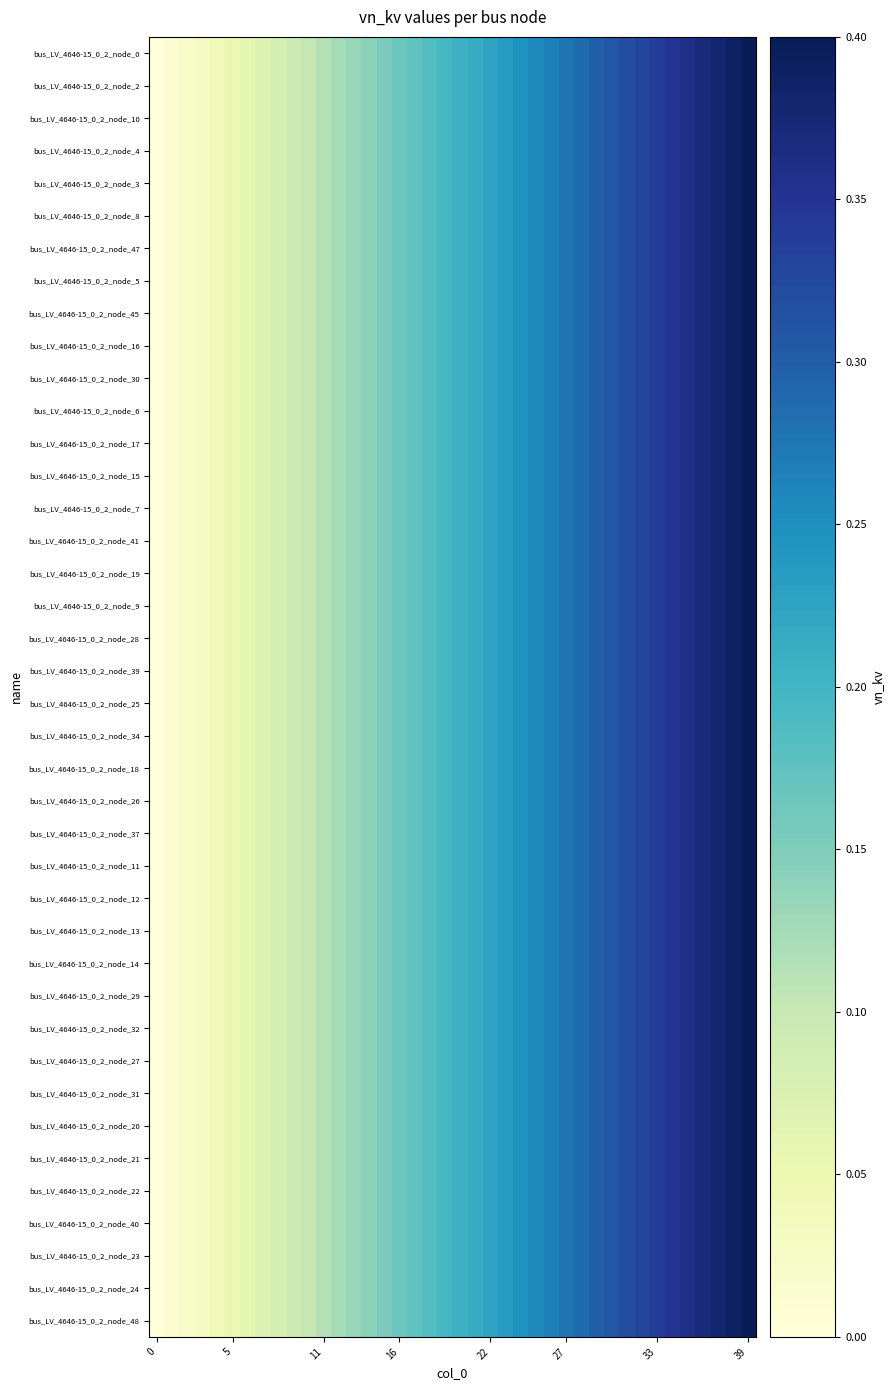

Reading left to right, what are all the values shown in this chart?

bus_LV_4646-15_0_2_node_0: 0.0	0.0	0.0	0.0	0.0	0.1	0.1	0.1	0.1	0.1	0.1	0.1	0.1	0.1	0.1	0.2	0.2	0.2	0.2	0.2	0.2	0.2	0.2	0.2	0.2	0.3	0.3	0.3	0.3	0.3	0.3	0.3	0.3	0.3	0.3	0.4	0.4	0.4	0.4	0.4
bus_LV_4646-15_0_2_node_2: 0.0	0.0	0.0	0.0	0.0	0.1	0.1	0.1	0.1	0.1	0.1	0.1	0.1	0.1	0.1	0.2	0.2	0.2	0.2	0.2	0.2	0.2	0.2	0.2	0.2	0.3	0.3	0.3	0.3	0.3	0.3	0.3	0.3	0.3	0.3	0.4	0.4	0.4	0.4	0.4
bus_LV_4646-15_0_2_node_10: 0.0	0.0	0.0	0.0	0.0	0.1	0.1	0.1	0.1	0.1	0.1	0.1	0.1	0.1	0.1	0.2	0.2	0.2	0.2	0.2	0.2	0.2	0.2	0.2	0.2	0.3	0.3	0.3	0.3	0.3	0.3	0.3	0.3	0.3	0.3	0.4	0.4	0.4	0.4	0.4
bus_LV_4646-15_0_2_node_4: 0.0	0.0	0.0	0.0	0.0	0.1	0.1	0.1	0.1	0.1	0.1	0.1	0.1	0.1	0.1	0.2	0.2	0.2	0.2	0.2	0.2	0.2	0.2	0.2	0.2	0.3	0.3	0.3	0.3	0.3	0.3	0.3	0.3	0.3	0.3	0.4	0.4	0.4	0.4	0.4
bus_LV_4646-15_0_2_node_3: 0.0	0.0	0.0	0.0	0.0	0.1	0.1	0.1	0.1	0.1	0.1	0.1	0.1	0.1	0.1	0.2	0.2	0.2	0.2	0.2	0.2	0.2	0.2	0.2	0.2	0.3	0.3	0.3	0.3	0.3	0.3	0.3	0.3	0.3	0.3	0.4	0.4	0.4	0.4	0.4
bus_LV_4646-15_0_2_node_8: 0.0	0.0	0.0	0.0	0.0	0.1	0.1	0.1	0.1	0.1	0.1	0.1	0.1	0.1	0.1	0.2	0.2	0.2	0.2	0.2	0.2	0.2	0.2	0.2	0.2	0.3	0.3	0.3	0.3	0.3	0.3	0.3	0.3	0.3	0.3	0.4	0.4	0.4	0.4	0.4
bus_LV_4646-15_0_2_node_47: 0.0	0.0	0.0	0.0	0.0	0.1	0.1	0.1	0.1	0.1	0.1	0.1	0.1	0.1	0.1	0.2	0.2	0.2	0.2	0.2	0.2	0.2	0.2	0.2	0.2	0.3	0.3	0.3	0.3	0.3	0.3	0.3	0.3	0.3	0.3	0.4	0.4	0.4	0.4	0.4
bus_LV_4646-15_0_2_node_5: 0.0	0.0	0.0	0.0	0.0	0.1	0.1	0.1	0.1	0.1	0.1	0.1	0.1	0.1	0.1	0.2	0.2	0.2	0.2	0.2	0.2	0.2	0.2	0.2	0.2	0.3	0.3	0.3	0.3	0.3	0.3	0.3	0.3	0.3	0.3	0.4	0.4	0.4	0.4	0.4
bus_LV_4646-15_0_2_node_45: 0.0	0.0	0.0	0.0	0.0	0.1	0.1	0.1	0.1	0.1	0.1	0.1	0.1	0.1	0.1	0.2	0.2	0.2	0.2	0.2	0.2	0.2	0.2	0.2	0.2	0.3	0.3	0.3	0.3	0.3	0.3	0.3	0.3	0.3	0.3	0.4	0.4	0.4	0.4	0.4
bus_LV_4646-15_0_2_node_16: 0.0	0.0	0.0	0.0	0.0	0.1	0.1	0.1	0.1	0.1	0.1	0.1	0.1	0.1	0.1	0.2	0.2	0.2	0.2	0.2	0.2	0.2	0.2	0.2	0.2	0.3	0.3	0.3	0.3	0.3	0.3	0.3	0.3	0.3	0.3	0.4	0.4	0.4	0.4	0.4
bus_LV_4646-15_0_2_node_30: 0.0	0.0	0.0	0.0	0.0	0.1	0.1	0.1	0.1	0.1	0.1	0.1	0.1	0.1	0.1	0.2	0.2	0.2	0.2	0.2	0.2	0.2	0.2	0.2	0.2	0.3	0.3	0.3	0.3	0.3	0.3	0.3	0.3	0.3	0.3	0.4	0.4	0.4	0.4	0.4
bus_LV_4646-15_0_2_node_6: 0.0	0.0	0.0	0.0	0.0	0.1	0.1	0.1	0.1	0.1	0.1	0.1	0.1	0.1	0.1	0.2	0.2	0.2	0.2	0.2	0.2	0.2	0.2	0.2	0.2	0.3	0.3	0.3	0.3	0.3	0.3	0.3	0.3	0.3	0.3	0.4	0.4	0.4	0.4	0.4
bus_LV_4646-15_0_2_node_17: 0.0	0.0	0.0	0.0	0.0	0.1	0.1	0.1	0.1	0.1	0.1	0.1	0.1	0.1	0.1	0.2	0.2	0.2	0.2	0.2	0.2	0.2	0.2	0.2	0.2	0.3	0.3	0.3	0.3	0.3	0.3	0.3	0.3	0.3	0.3	0.4	0.4	0.4	0.4	0.4
bus_LV_4646-15_0_2_node_15: 0.0	0.0	0.0	0.0	0.0	0.1	0.1	0.1	0.1	0.1	0.1	0.1	0.1	0.1	0.1	0.2	0.2	0.2	0.2	0.2	0.2	0.2	0.2	0.2	0.2	0.3	0.3	0.3	0.3	0.3	0.3	0.3	0.3	0.3	0.3	0.4	0.4	0.4	0.4	0.4
bus_LV_4646-15_0_2_node_7: 0.0	0.0	0.0	0.0	0.0	0.1	0.1	0.1	0.1	0.1	0.1	0.1	0.1	0.1	0.1	0.2	0.2	0.2	0.2	0.2	0.2	0.2	0.2	0.2	0.2	0.3	0.3	0.3	0.3	0.3	0.3	0.3	0.3	0.3	0.3	0.4	0.4	0.4	0.4	0.4
bus_LV_4646-15_0_2_node_41: 0.0	0.0	0.0	0.0	0.0	0.1	0.1	0.1	0.1	0.1	0.1	0.1	0.1	0.1	0.1	0.2	0.2	0.2	0.2	0.2	0.2	0.2	0.2	0.2	0.2	0.3	0.3	0.3	0.3	0.3	0.3	0.3	0.3	0.3	0.3	0.4	0.4	0.4	0.4	0.4
bus_LV_4646-15_0_2_node_19: 0.0	0.0	0.0	0.0	0.0	0.1	0.1	0.1	0.1	0.1	0.1	0.1	0.1	0.1	0.1	0.2	0.2	0.2	0.2	0.2	0.2	0.2	0.2	0.2	0.2	0.3	0.3	0.3	0.3	0.3	0.3	0.3	0.3	0.3	0.3	0.4	0.4	0.4	0.4	0.4
bus_LV_4646-15_0_2_node_9: 0.0	0.0	0.0	0.0	0.0	0.1	0.1	0.1	0.1	0.1	0.1	0.1	0.1	0.1	0.1	0.2	0.2	0.2	0.2	0.2	0.2	0.2	0.2	0.2	0.2	0.3	0.3	0.3	0.3	0.3	0.3	0.3	0.3	0.3	0.3	0.4	0.4	0.4	0.4	0.4
bus_LV_4646-15_0_2_node_28: 0.0	0.0	0.0	0.0	0.0	0.1	0.1	0.1	0.1	0.1	0.1	0.1	0.1	0.1	0.1	0.2	0.2	0.2	0.2	0.2	0.2	0.2	0.2	0.2	0.2	0.3	0.3	0.3	0.3	0.3	0.3	0.3	0.3	0.3	0.3	0.4	0.4	0.4	0.4	0.4
bus_LV_4646-15_0_2_node_39: 0.0	0.0	0.0	0.0	0.0	0.1	0.1	0.1	0.1	0.1	0.1	0.1	0.1	0.1	0.1	0.2	0.2	0.2	0.2	0.2	0.2	0.2	0.2	0.2	0.2	0.3	0.3	0.3	0.3	0.3	0.3	0.3	0.3	0.3	0.3	0.4	0.4	0.4	0.4	0.4
bus_LV_4646-15_0_2_node_25: 0.0	0.0	0.0	0.0	0.0	0.1	0.1	0.1	0.1	0.1	0.1	0.1	0.1	0.1	0.1	0.2	0.2	0.2	0.2	0.2	0.2	0.2	0.2	0.2	0.2	0.3	0.3	0.3	0.3	0.3	0.3	0.3	0.3	0.3	0.3	0.4	0.4	0.4	0.4	0.4
bus_LV_4646-15_0_2_node_34: 0.0	0.0	0.0	0.0	0.0	0.1	0.1	0.1	0.1	0.1	0.1	0.1	0.1	0.1	0.1	0.2	0.2	0.2	0.2	0.2	0.2	0.2	0.2	0.2	0.2	0.3	0.3	0.3	0.3	0.3	0.3	0.3	0.3	0.3	0.3	0.4	0.4	0.4	0.4	0.4
bus_LV_4646-15_0_2_node_18: 0.0	0.0	0.0	0.0	0.0	0.1	0.1	0.1	0.1	0.1	0.1	0.1	0.1	0.1	0.1	0.2	0.2	0.2	0.2	0.2	0.2	0.2	0.2	0.2	0.2	0.3	0.3	0.3	0.3	0.3	0.3	0.3	0.3	0.3	0.3	0.4	0.4	0.4	0.4	0.4
bus_LV_4646-15_0_2_node_26: 0.0	0.0	0.0	0.0	0.0	0.1	0.1	0.1	0.1	0.1	0.1	0.1	0.1	0.1	0.1	0.2	0.2	0.2	0.2	0.2	0.2	0.2	0.2	0.2	0.2	0.3	0.3	0.3	0.3	0.3	0.3	0.3	0.3	0.3	0.3	0.4	0.4	0.4	0.4	0.4
bus_LV_4646-15_0_2_node_37: 0.0	0.0	0.0	0.0	0.0	0.1	0.1	0.1	0.1	0.1	0.1	0.1	0.1	0.1	0.1	0.2	0.2	0.2	0.2	0.2	0.2	0.2	0.2	0.2	0.2	0.3	0.3	0.3	0.3	0.3	0.3	0.3	0.3	0.3	0.3	0.4	0.4	0.4	0.4	0.4
bus_LV_4646-15_0_2_node_11: 0.0	0.0	0.0	0.0	0.0	0.1	0.1	0.1	0.1	0.1	0.1	0.1	0.1	0.1	0.1	0.2	0.2	0.2	0.2	0.2	0.2	0.2	0.2	0.2	0.2	0.3	0.3	0.3	0.3	0.3	0.3	0.3	0.3	0.3	0.3	0.4	0.4	0.4	0.4	0.4
bus_LV_4646-15_0_2_node_12: 0.0	0.0	0.0	0.0	0.0	0.1	0.1	0.1	0.1	0.1	0.1	0.1	0.1	0.1	0.1	0.2	0.2	0.2	0.2	0.2	0.2	0.2	0.2	0.2	0.2	0.3	0.3	0.3	0.3	0.3	0.3	0.3	0.3	0.3	0.3	0.4	0.4	0.4	0.4	0.4
bus_LV_4646-15_0_2_node_13: 0.0	0.0	0.0	0.0	0.0	0.1	0.1	0.1	0.1	0.1	0.1	0.1	0.1	0.1	0.1	0.2	0.2	0.2	0.2	0.2	0.2	0.2	0.2	0.2	0.2	0.3	0.3	0.3	0.3	0.3	0.3	0.3	0.3	0.3	0.3	0.4	0.4	0.4	0.4	0.4
bus_LV_4646-15_0_2_node_14: 0.0	0.0	0.0	0.0	0.0	0.1	0.1	0.1	0.1	0.1	0.1	0.1	0.1	0.1	0.1	0.2	0.2	0.2	0.2	0.2	0.2	0.2	0.2	0.2	0.2	0.3	0.3	0.3	0.3	0.3	0.3	0.3	0.3	0.3	0.3	0.4	0.4	0.4	0.4	0.4
bus_LV_4646-15_0_2_node_29: 0.0	0.0	0.0	0.0	0.0	0.1	0.1	0.1	0.1	0.1	0.1	0.1	0.1	0.1	0.1	0.2	0.2	0.2	0.2	0.2	0.2	0.2	0.2	0.2	0.2	0.3	0.3	0.3	0.3	0.3	0.3	0.3	0.3	0.3	0.3	0.4	0.4	0.4	0.4	0.4
bus_LV_4646-15_0_2_node_32: 0.0	0.0	0.0	0.0	0.0	0.1	0.1	0.1	0.1	0.1	0.1	0.1	0.1	0.1	0.1	0.2	0.2	0.2	0.2	0.2	0.2	0.2	0.2	0.2	0.2	0.3	0.3	0.3	0.3	0.3	0.3	0.3	0.3	0.3	0.3	0.4	0.4	0.4	0.4	0.4
bus_LV_4646-15_0_2_node_27: 0.0	0.0	0.0	0.0	0.0	0.1	0.1	0.1	0.1	0.1	0.1	0.1	0.1	0.1	0.1	0.2	0.2	0.2	0.2	0.2	0.2	0.2	0.2	0.2	0.2	0.3	0.3	0.3	0.3	0.3	0.3	0.3	0.3	0.3	0.3	0.4	0.4	0.4	0.4	0.4
bus_LV_4646-15_0_2_node_31: 0.0	0.0	0.0	0.0	0.0	0.1	0.1	0.1	0.1	0.1	0.1	0.1	0.1	0.1	0.1	0.2	0.2	0.2	0.2	0.2	0.2	0.2	0.2	0.2	0.2	0.3	0.3	0.3	0.3	0.3	0.3	0.3	0.3	0.3	0.3	0.4	0.4	0.4	0.4	0.4
bus_LV_4646-15_0_2_node_20: 0.0	0.0	0.0	0.0	0.0	0.1	0.1	0.1	0.1	0.1	0.1	0.1	0.1	0.1	0.1	0.2	0.2	0.2	0.2	0.2	0.2	0.2	0.2	0.2	0.2	0.3	0.3	0.3	0.3	0.3	0.3	0.3	0.3	0.3	0.3	0.4	0.4	0.4	0.4	0.4
bus_LV_4646-15_0_2_node_21: 0.0	0.0	0.0	0.0	0.0	0.1	0.1	0.1	0.1	0.1	0.1	0.1	0.1	0.1	0.1	0.2	0.2	0.2	0.2	0.2	0.2	0.2	0.2	0.2	0.2	0.3	0.3	0.3	0.3	0.3	0.3	0.3	0.3	0.3	0.3	0.4	0.4	0.4	0.4	0.4
bus_LV_4646-15_0_2_node_22: 0.0	0.0	0.0	0.0	0.0	0.1	0.1	0.1	0.1	0.1	0.1	0.1	0.1	0.1	0.1	0.2	0.2	0.2	0.2	0.2	0.2	0.2	0.2	0.2	0.2	0.3	0.3	0.3	0.3	0.3	0.3	0.3	0.3	0.3	0.3	0.4	0.4	0.4	0.4	0.4
bus_LV_4646-15_0_2_node_40: 0.0	0.0	0.0	0.0	0.0	0.1	0.1	0.1	0.1	0.1	0.1	0.1	0.1	0.1	0.1	0.2	0.2	0.2	0.2	0.2	0.2	0.2	0.2	0.2	0.2	0.3	0.3	0.3	0.3	0.3	0.3	0.3	0.3	0.3	0.3	0.4	0.4	0.4	0.4	0.4
bus_LV_4646-15_0_2_node_23: 0.0	0.0	0.0	0.0	0.0	0.1	0.1	0.1	0.1	0.1	0.1	0.1	0.1	0.1	0.1	0.2	0.2	0.2	0.2	0.2	0.2	0.2	0.2	0.2	0.2	0.3	0.3	0.3	0.3	0.3	0.3	0.3	0.3	0.3	0.3	0.4	0.4	0.4	0.4	0.4
bus_LV_4646-15_0_2_node_24: 0.0	0.0	0.0	0.0	0.0	0.1	0.1	0.1	0.1	0.1	0.1	0.1	0.1	0.1	0.1	0.2	0.2	0.2	0.2	0.2	0.2	0.2	0.2	0.2	0.2	0.3	0.3	0.3	0.3	0.3	0.3	0.3	0.3	0.3	0.3	0.4	0.4	0.4	0.4	0.4
bus_LV_4646-15_0_2_node_48: 0.0	0.0	0.0	0.0	0.0	0.1	0.1	0.1	0.1	0.1	0.1	0.1	0.1	0.1	0.1	0.2	0.2	0.2	0.2	0.2	0.2	0.2	0.2	0.2	0.2	0.3	0.3	0.3	0.3	0.3	0.3	0.3	0.3	0.3	0.3	0.4	0.4	0.4	0.4	0.4